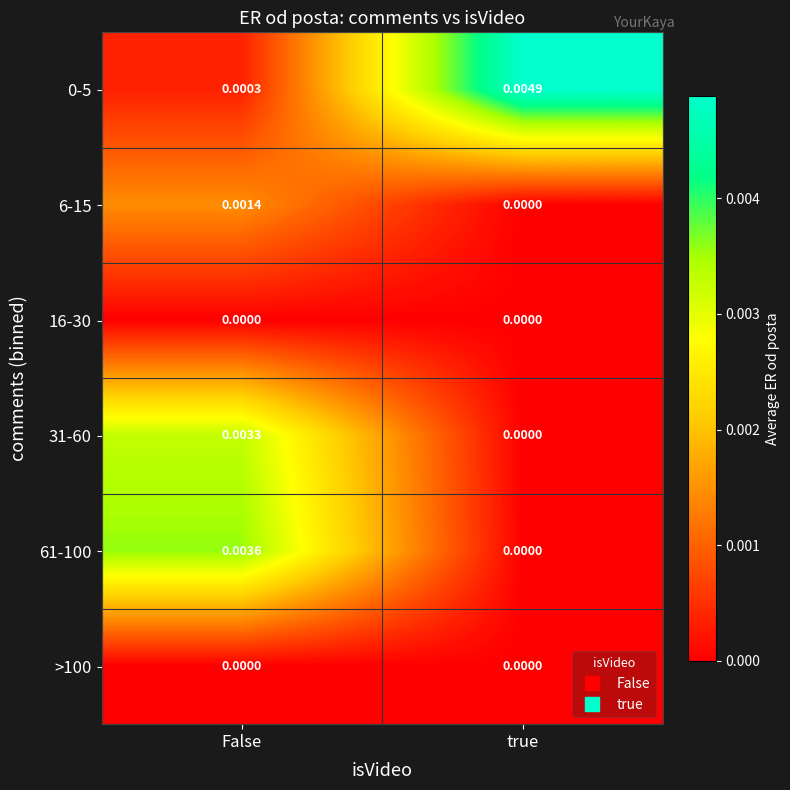

At which category is the sum across all series the highest?

False